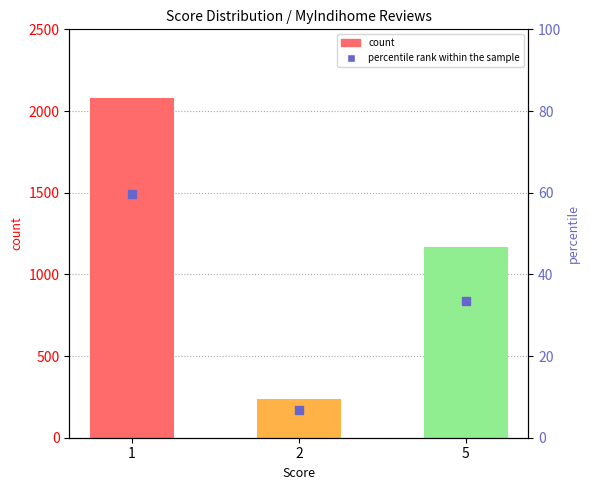

What is the average value of the count series?

1161.7